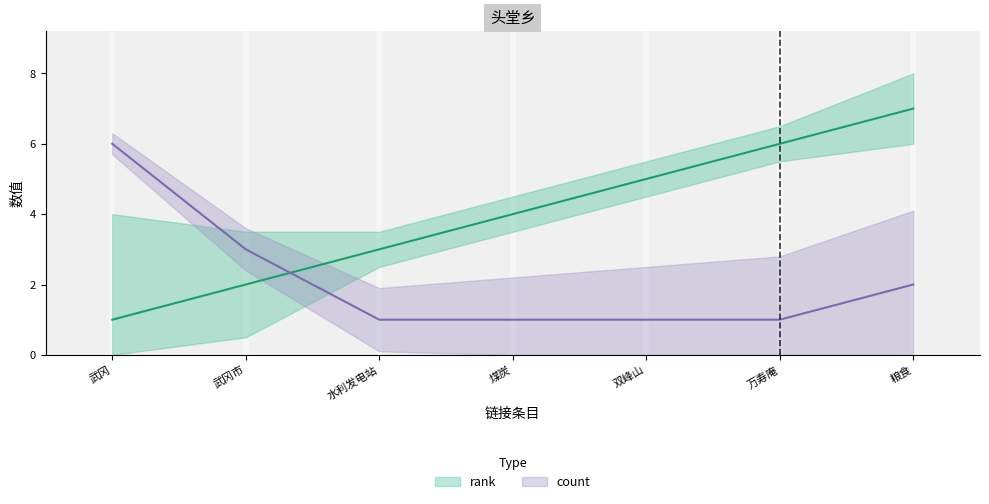

What position from the left is 粮食?

7